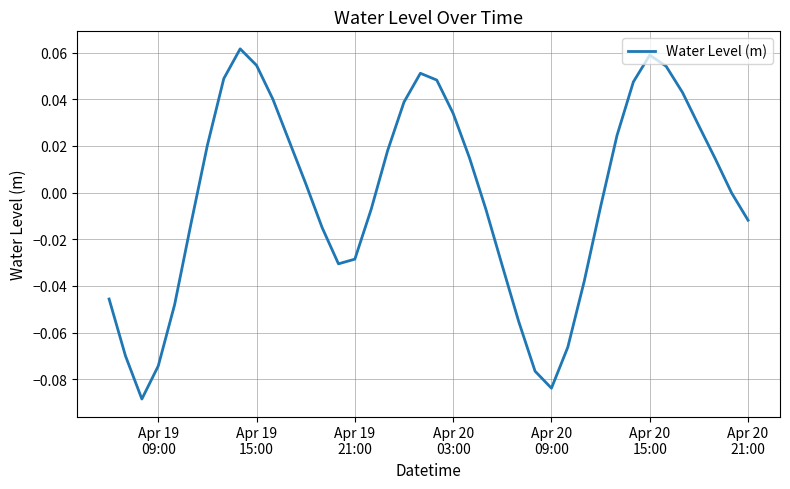

Does the chart have visible grid lines?

Yes